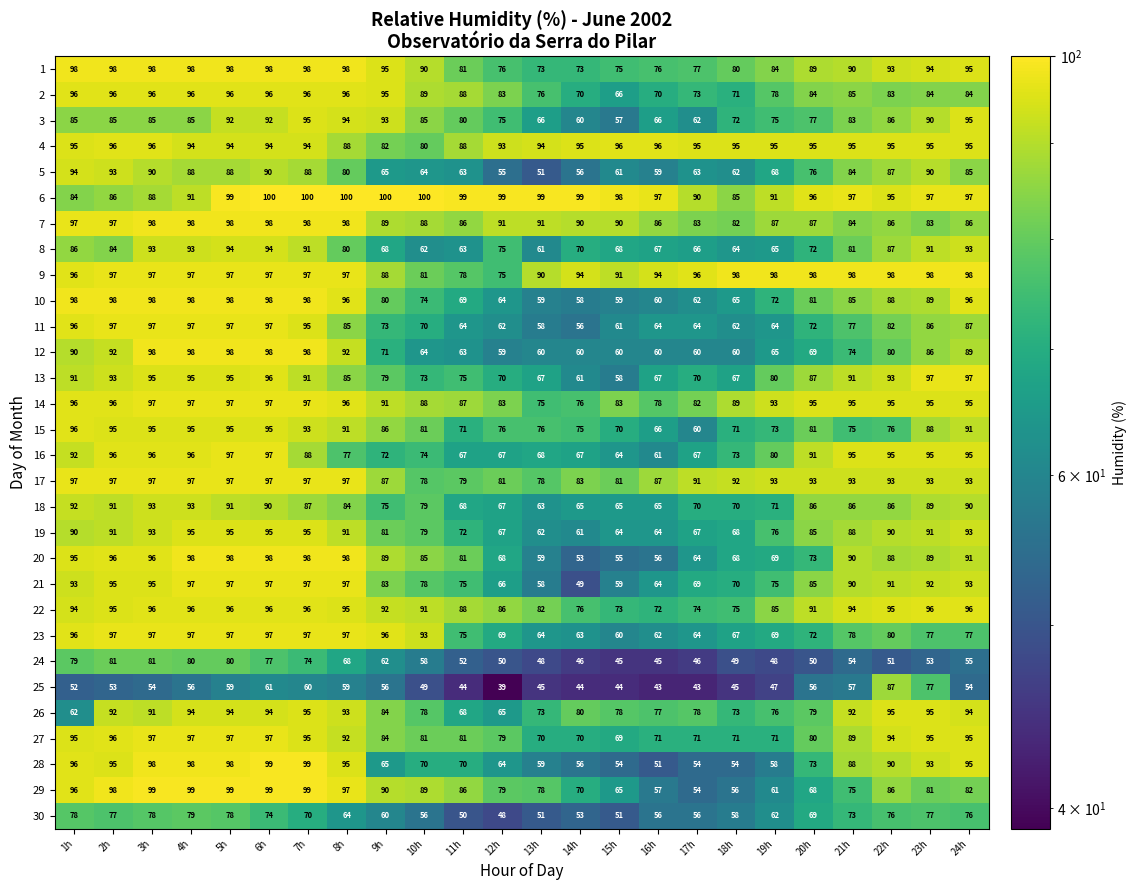

What is the difference between the highest and lowest values at 17h?

53